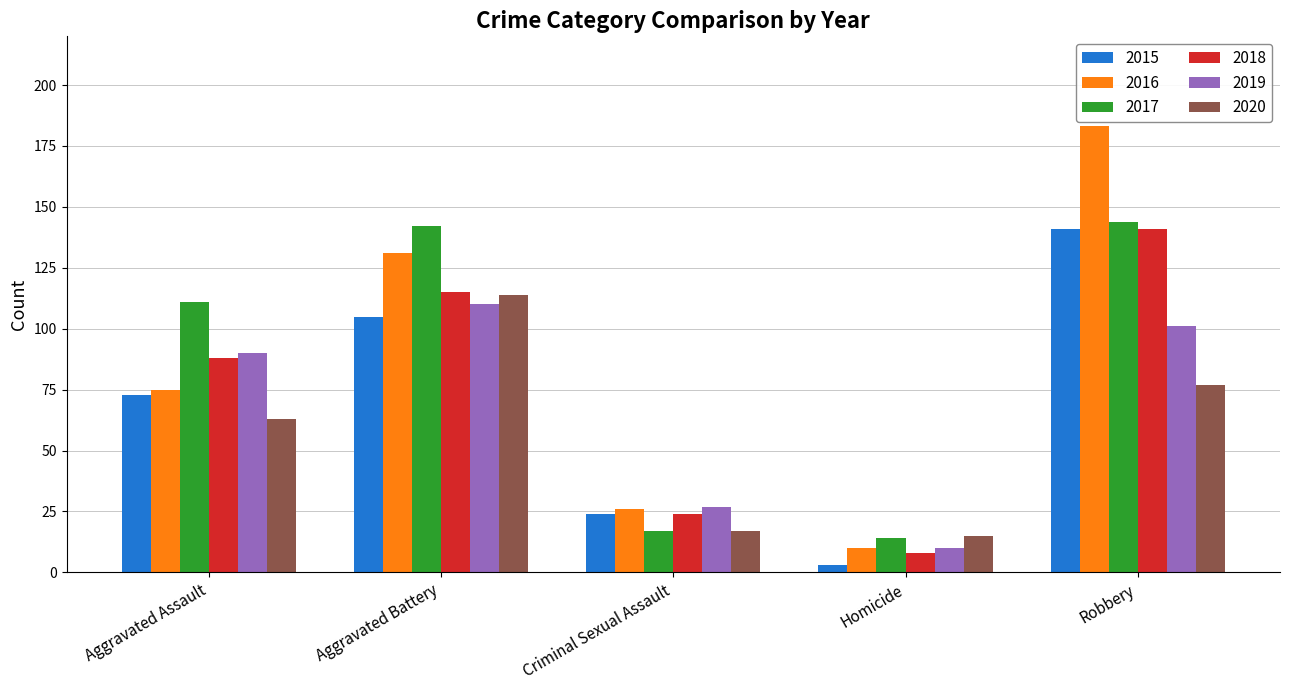

What is the sum of all 2019 values?

338